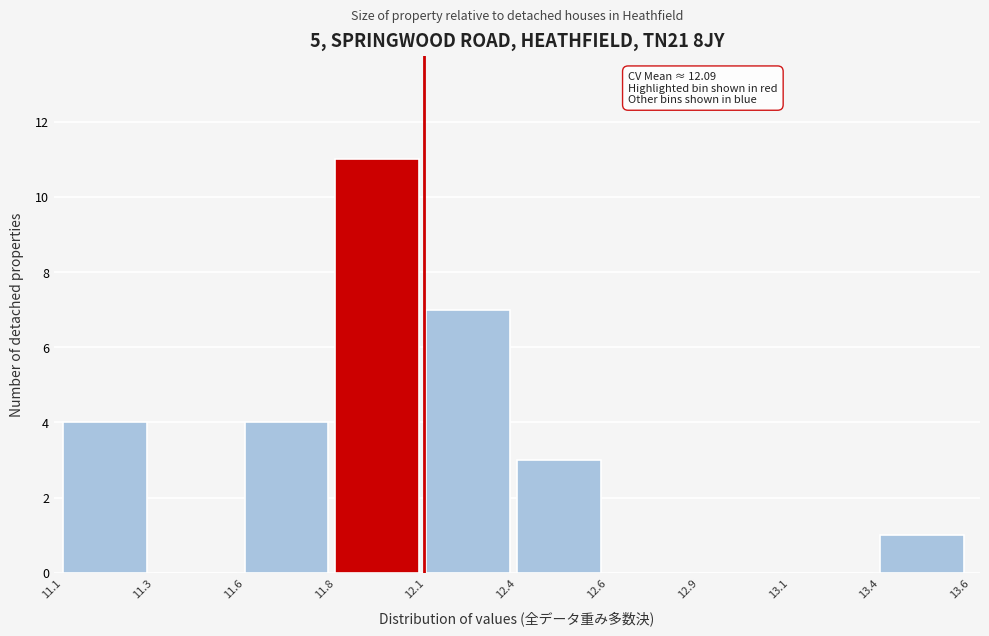

Reading left to right, transcribe all the data shown in this chart.

11.1=4	11.3=0	11.6=4	11.8=11	12.1=7	12.4=3	12.6=0	12.9=0	13.1=0	13.4=1